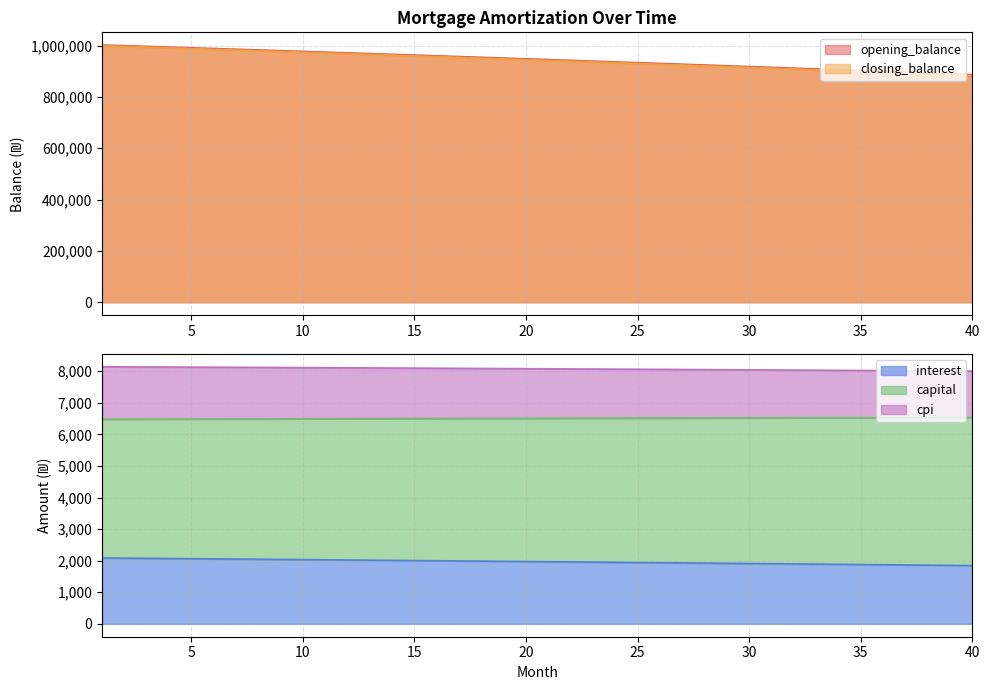

Is it true that cpi equals 10415.6 at 31?

False